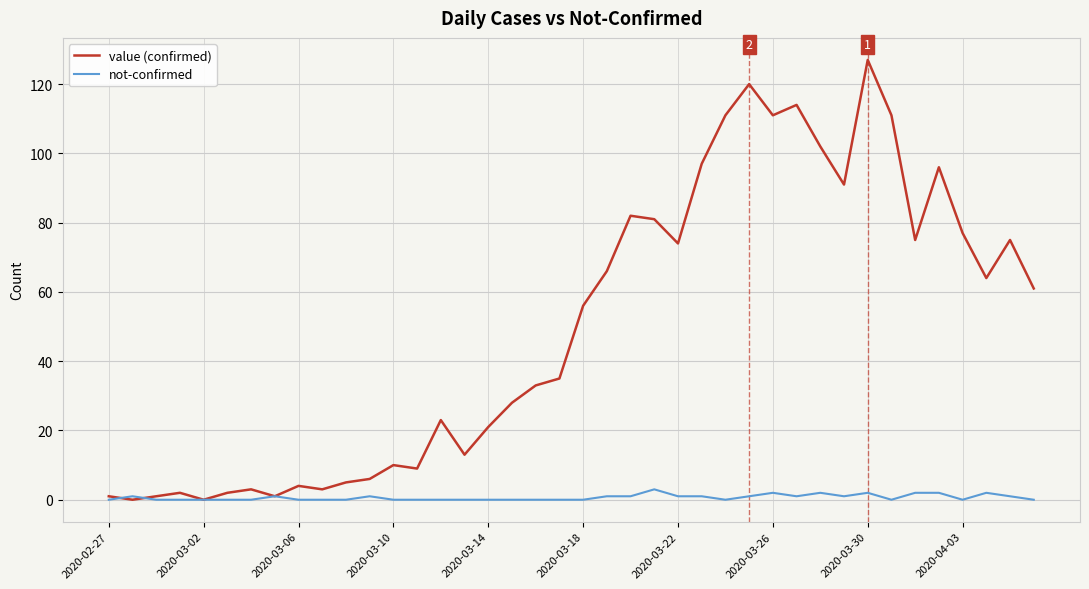

What are all the series names shown in the legend?

value (confirmed), not-confirmed